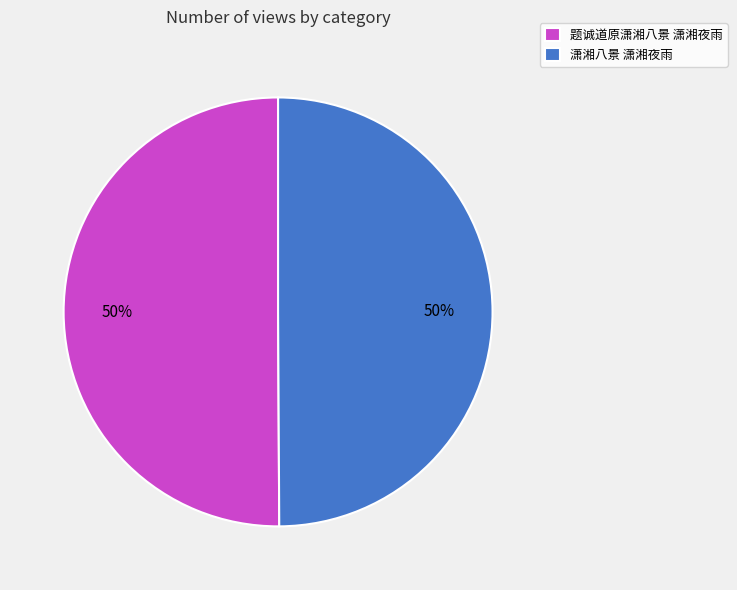

To the nearest percent, what is the average slice percentage?

50%